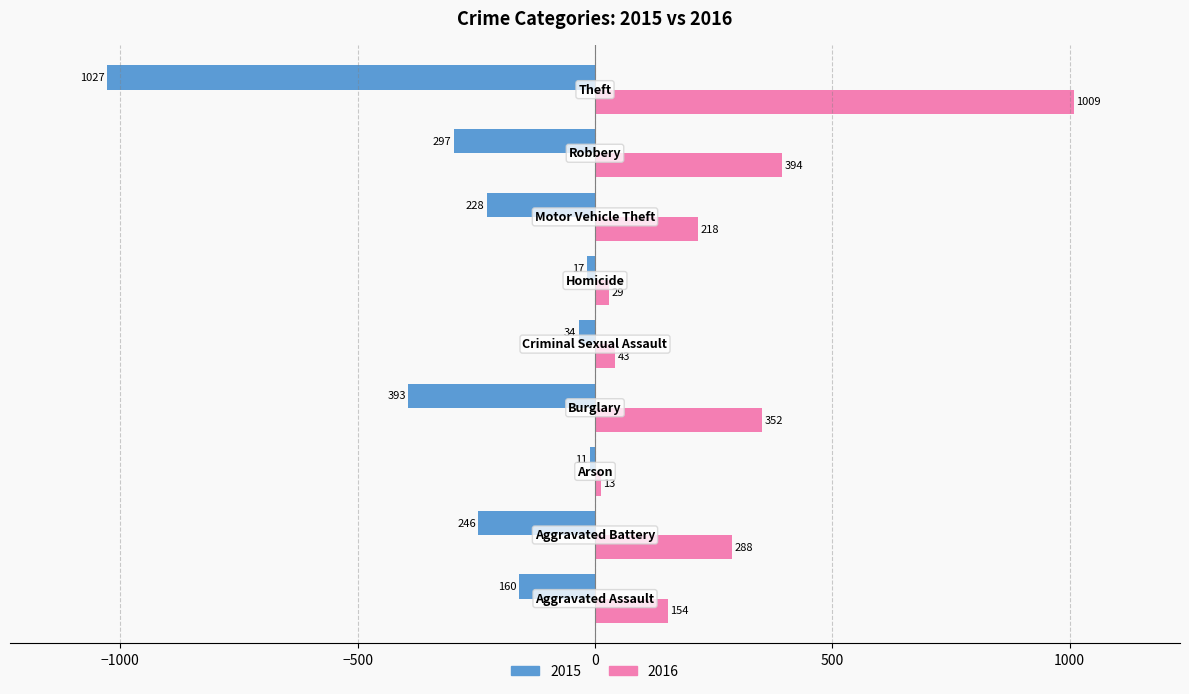

What is the minimum value for 2016?

13